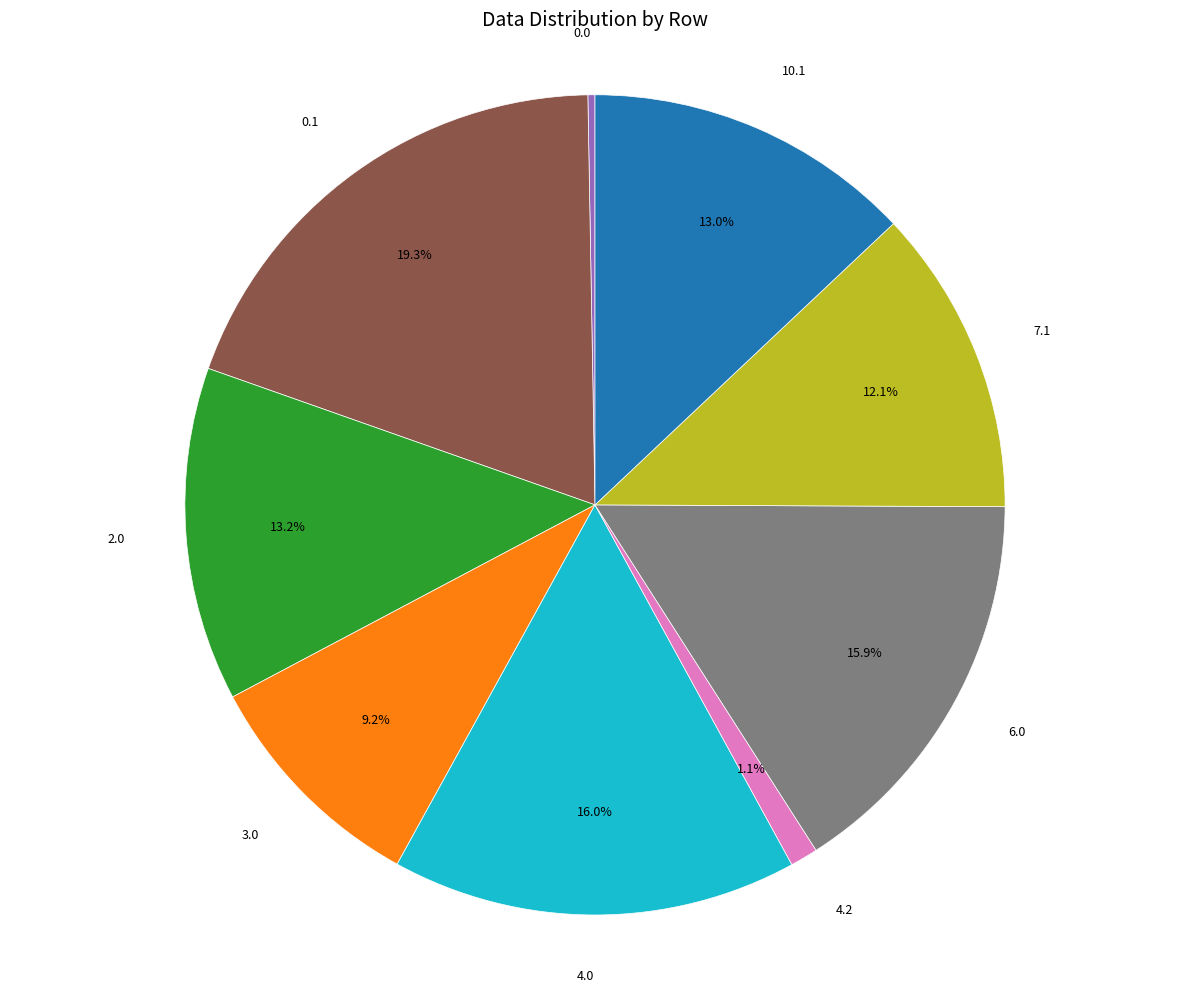

What is the smallest slice in the pie chart?

0.0